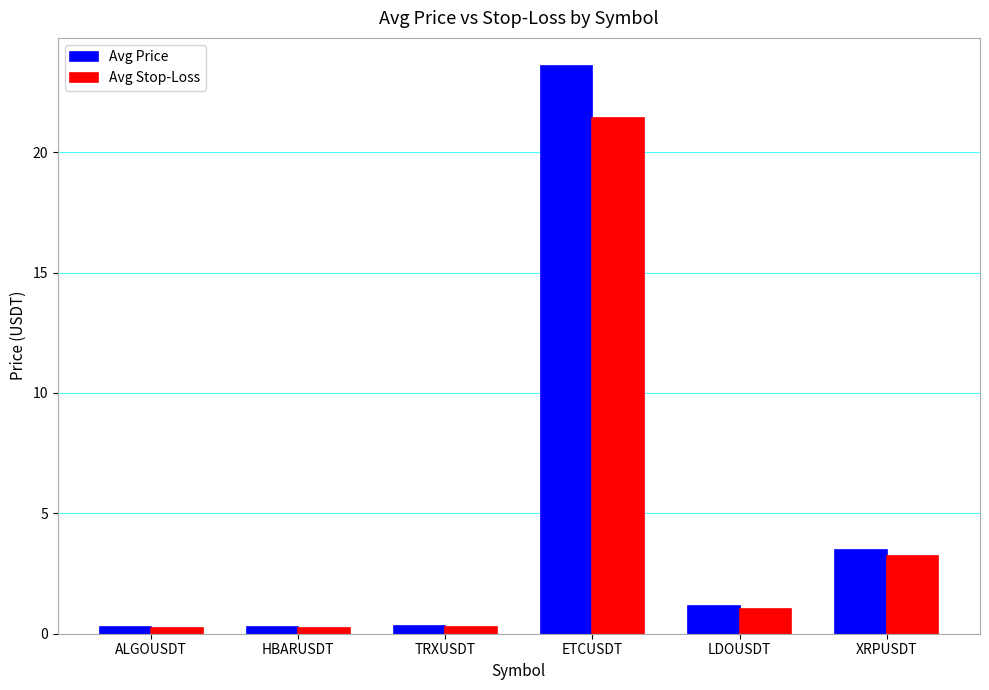

What is the minimum value shown in the chart?

0.2